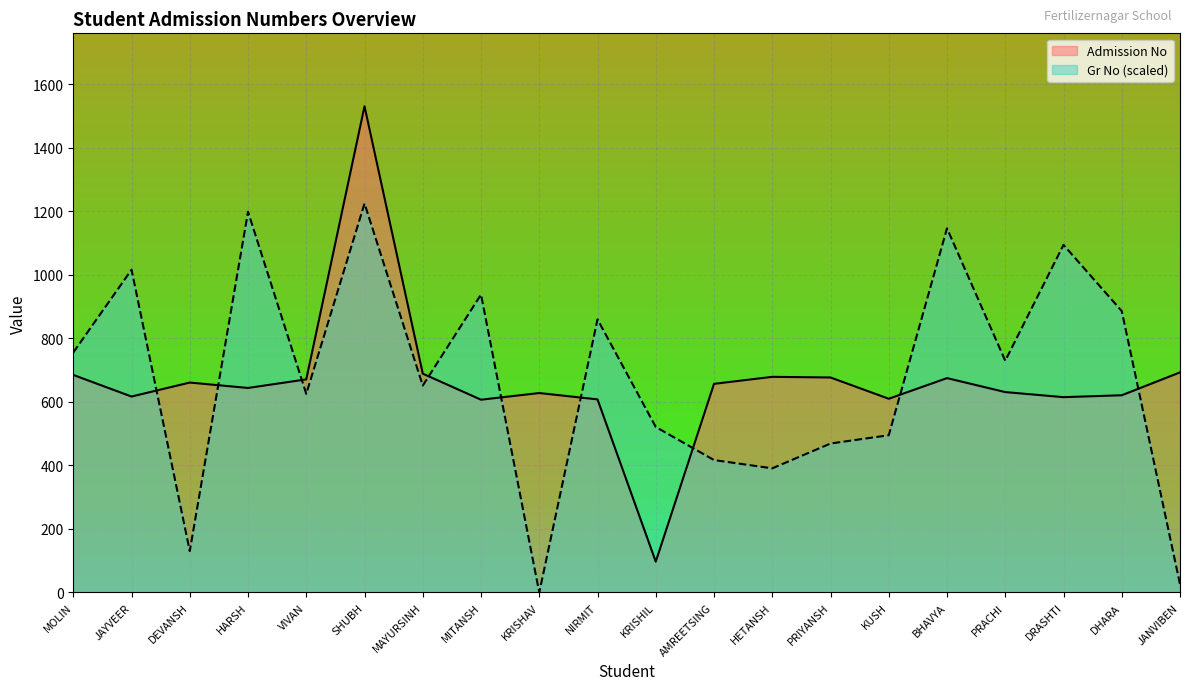

In Current, how many points are higher than both neighbors (excluding endpoints)?

5